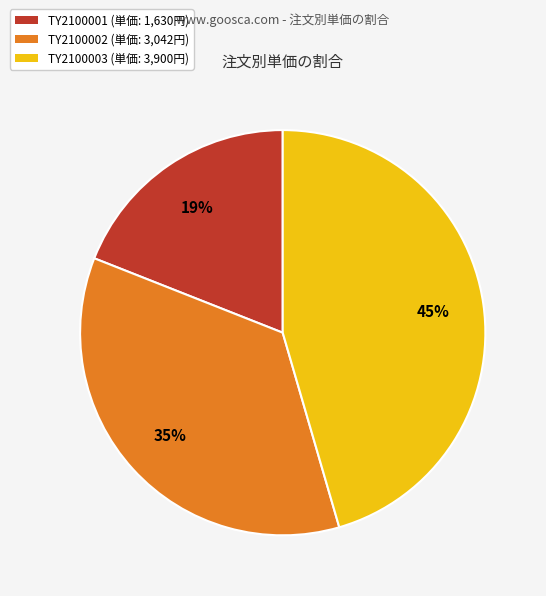

Combined, do TY2100003 and TY2100001 account for over 50%?

Yes